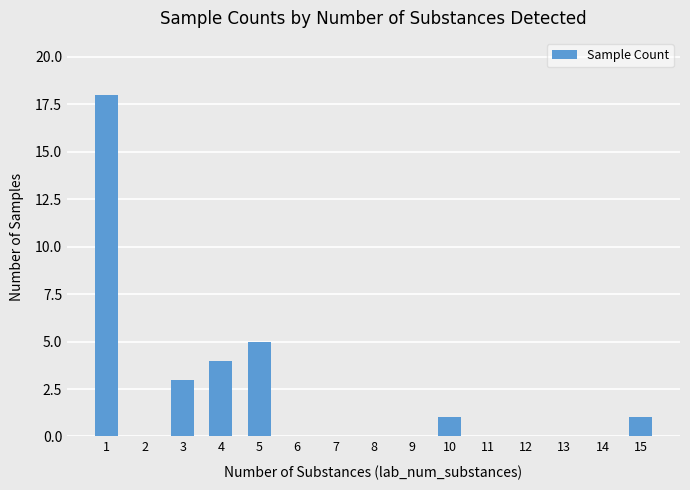

Approximately how many times larger is the value at 15 compared to 3?

0.3